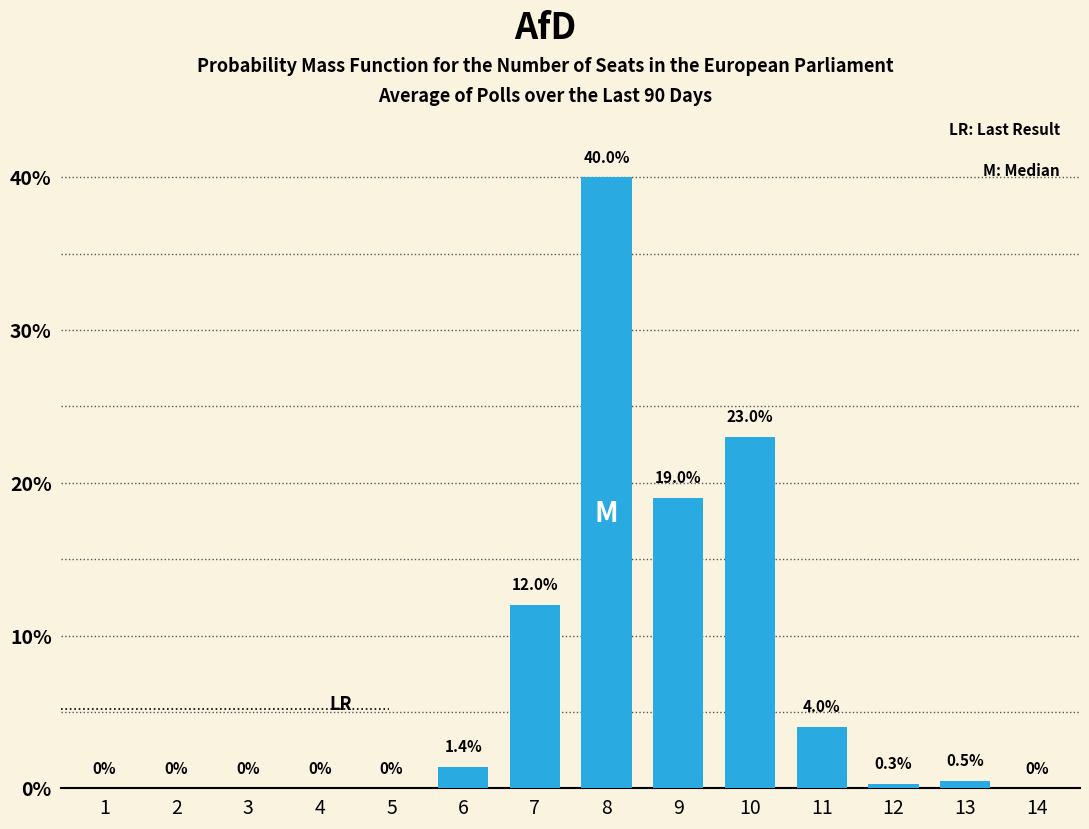

Reading right to left, list all the values displayed in this chart.

14=0.0	13=0.5	12=0.3	11=4.0	10=23.0	9=19.0	8=40.0	7=12.0	6=1.4	5=0.0	4=0.0	3=0.0	2=0.0	1=0.0